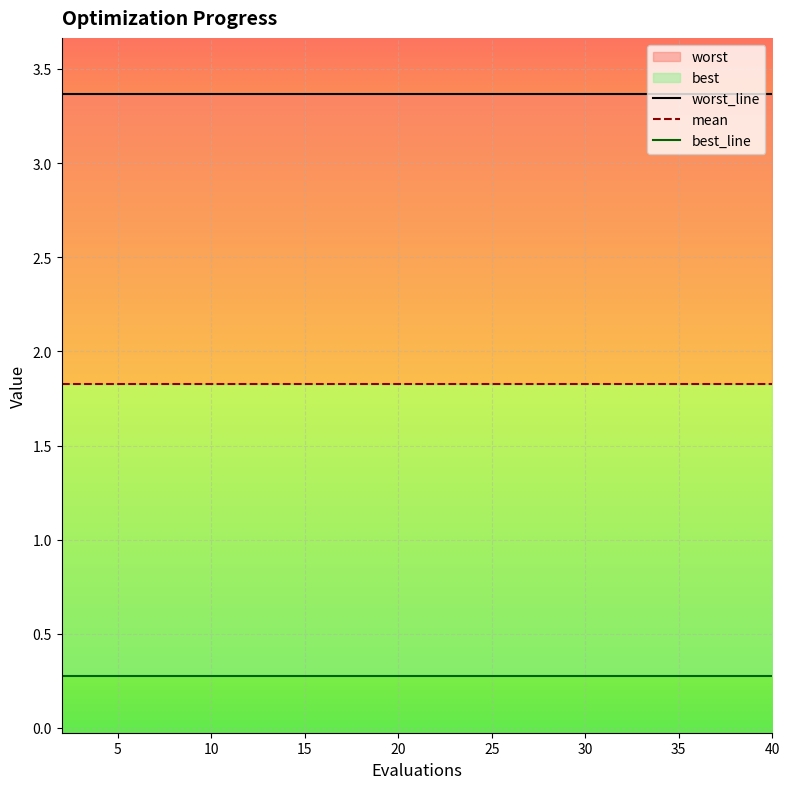

What is the value of the best point at the 13th from the left?

0.3